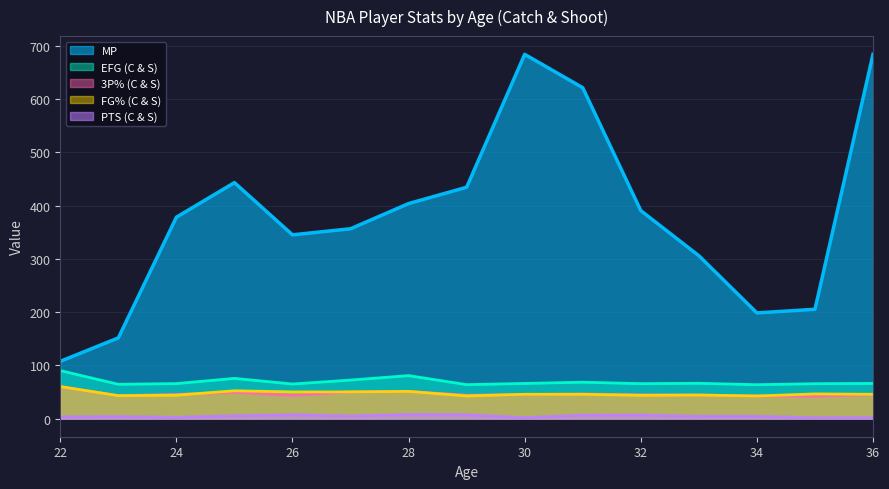

Reading left to right, list all the values displayed in this chart.

MP: 107.4	151.5	378.1	443.1	345.0	356.4	403.7	434.4	684.0	621.3	390.5	305.8	198.4	205.2	684.0
EFG (C & S): 90.0	64.3	65.6	75.4	64.8	72.2	80.6	63.6	65.9	68.2	65.5	66.2	63.5	65.4	65.9
3P% (C & S): 60.0	42.9	45.2	49.3	43.2	50.0	50.9	43.8	45.0	46.0	44.4	44.1	42.3	41.7	45.0
FG% (C & S): 60.0	42.9	43.8	52.1	50.0	50.0	50.9	42.4	45.5	45.5	43.6	44.1	42.3	46.2	45.5
PTS (C & S): 3.0	3.6	2.2	5.1	7.0	4.7	7.4	7.0	1.5	6.3	6.5	4.1	4.1	1.4	1.5